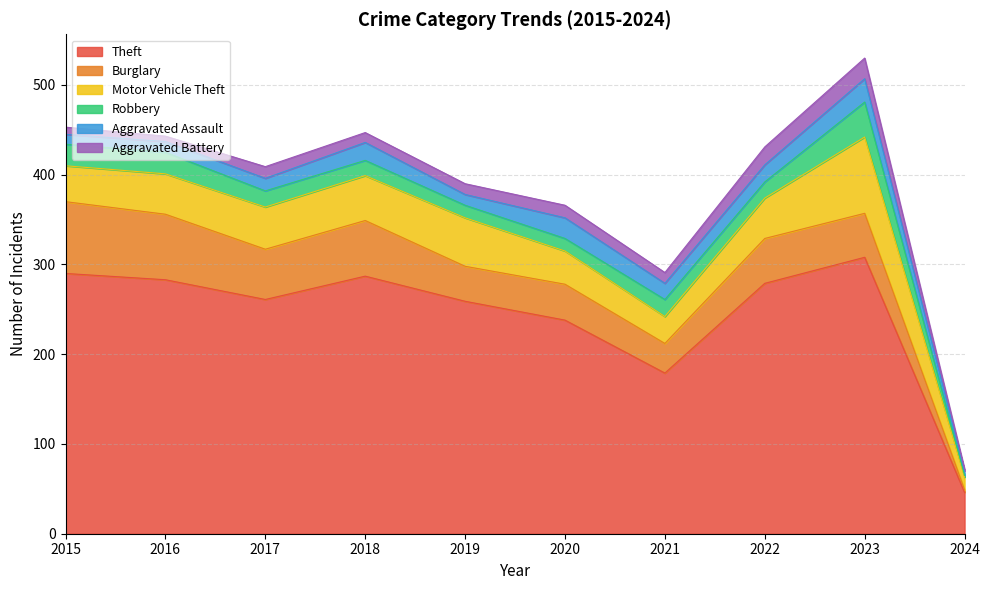

At how many categories does at least one series exceed 32?

10